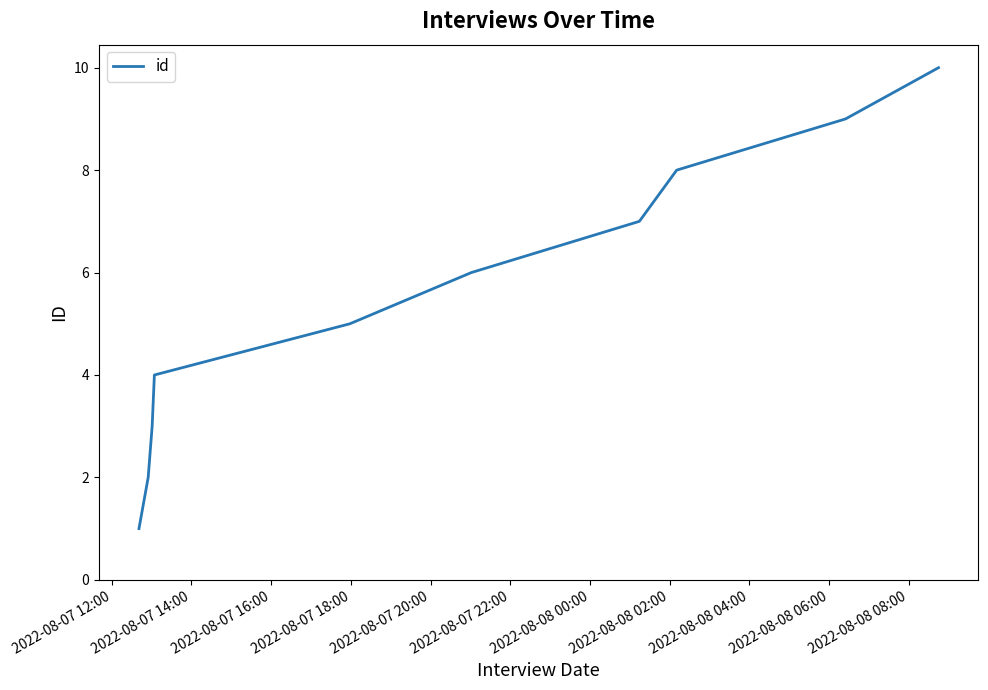

What is the greatest value displayed?

10